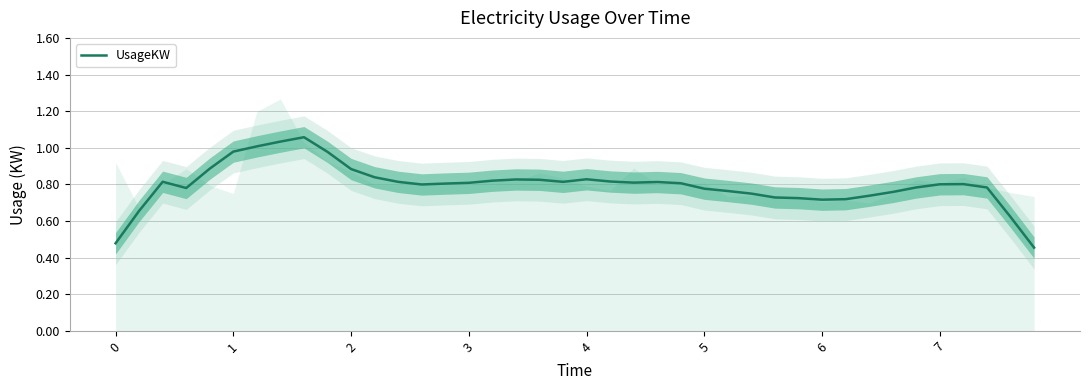

Which has a higher value, 22 or 32?

22